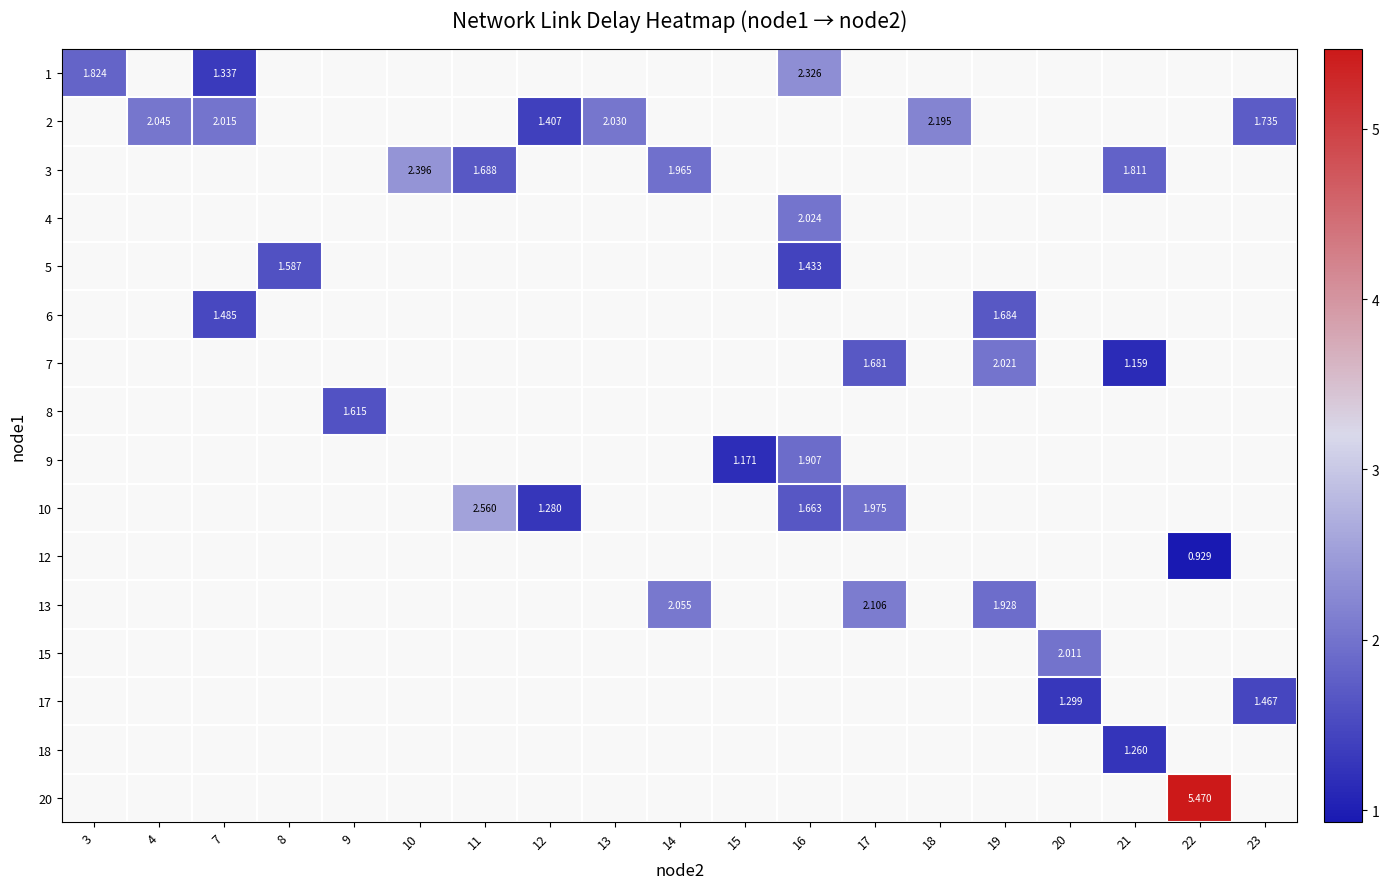

Which category has the highest value across all series?

22